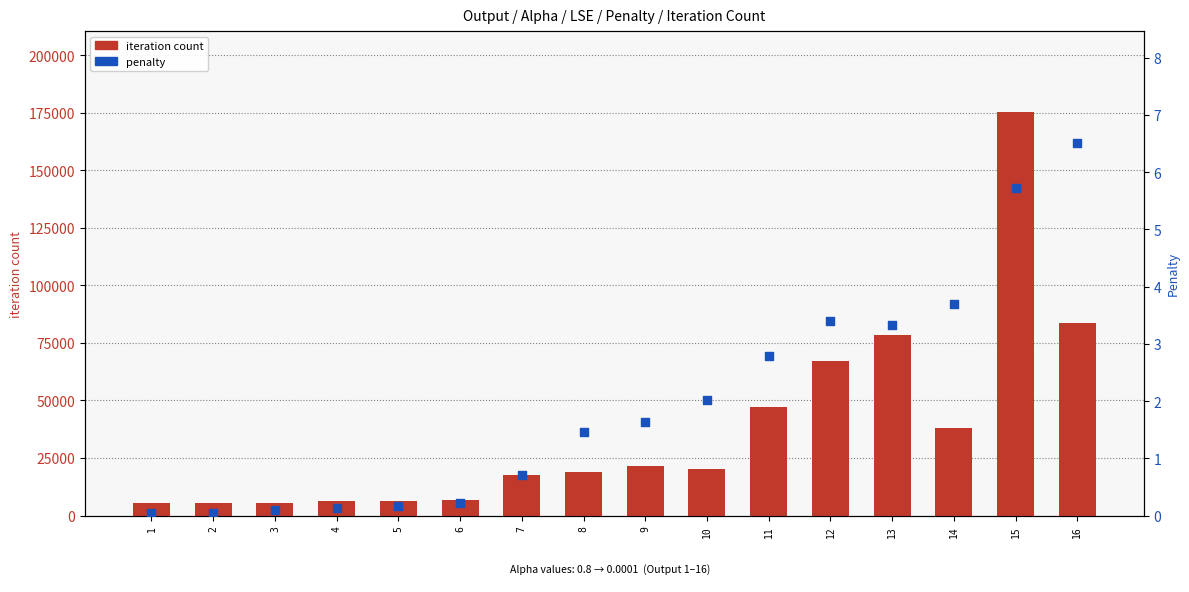

Which series has the largest total across all categories?

iteration count